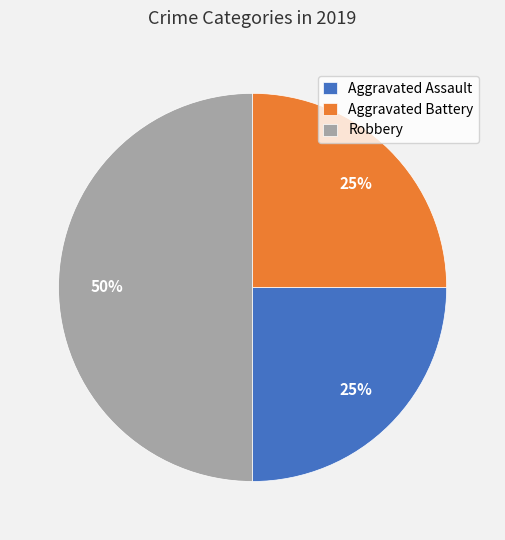

Count the number of slices in the pie.

3